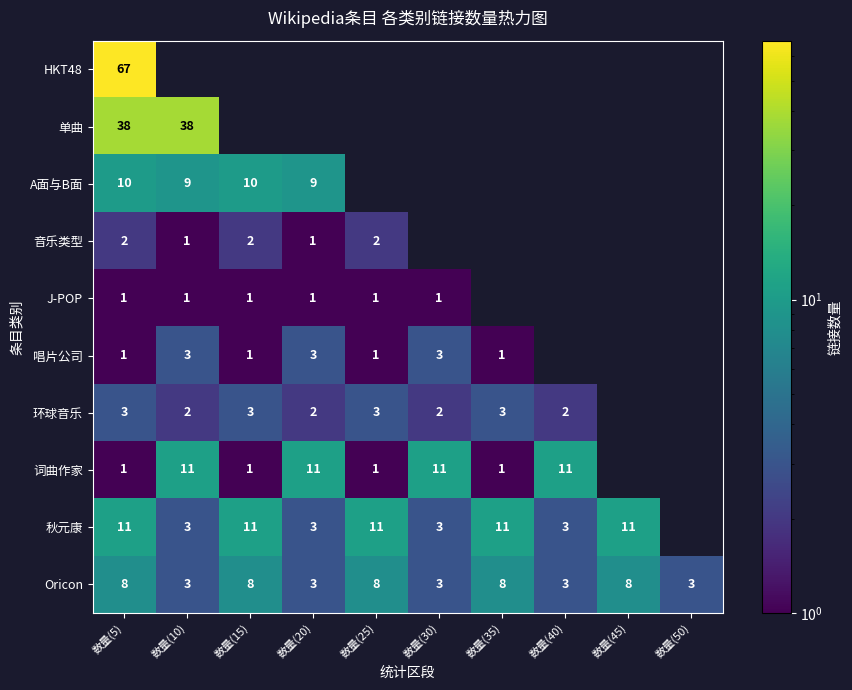

What is the maximum value for Oricon?

8